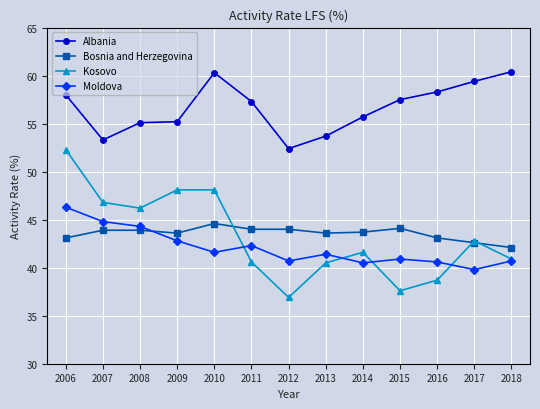

What is the value of the Bosnia and Herzegovina point at the 10th from the left?

44.1